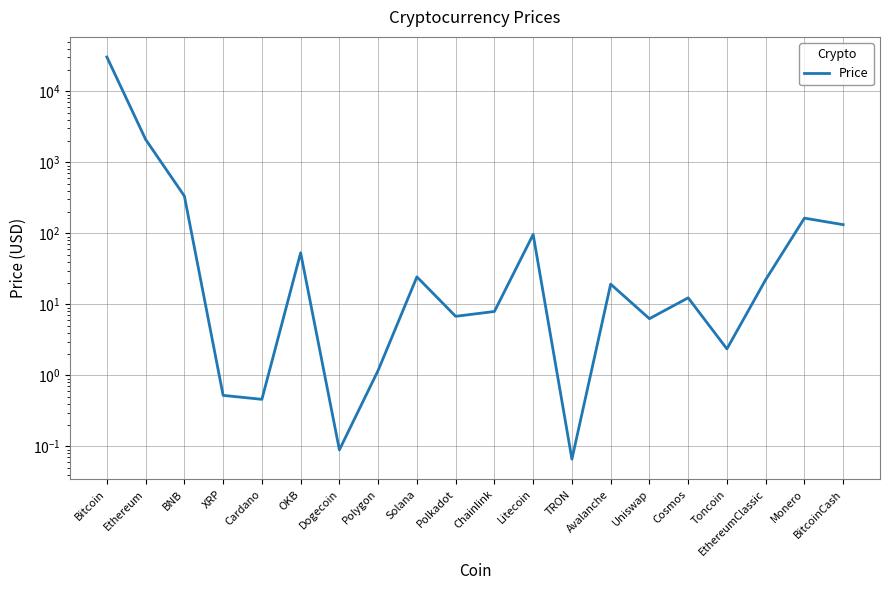

What is the label of the 8th point from the right?

TRON